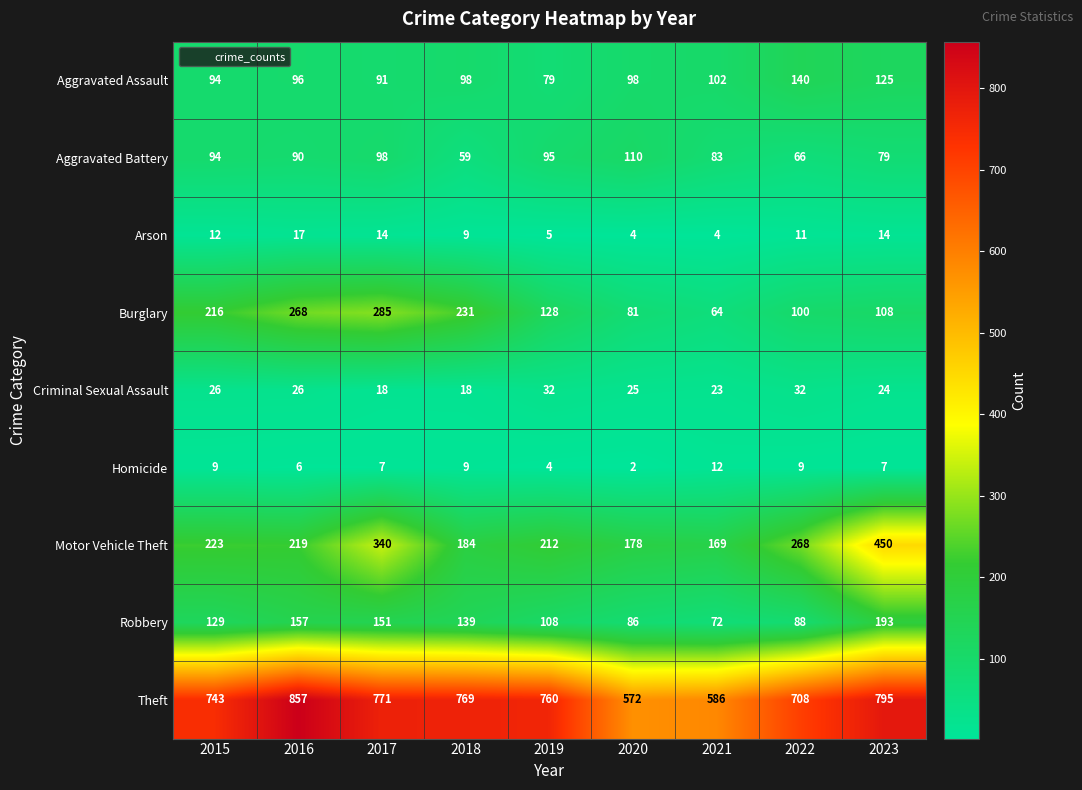

What is the spread (max minus min) of values at 2023?

788